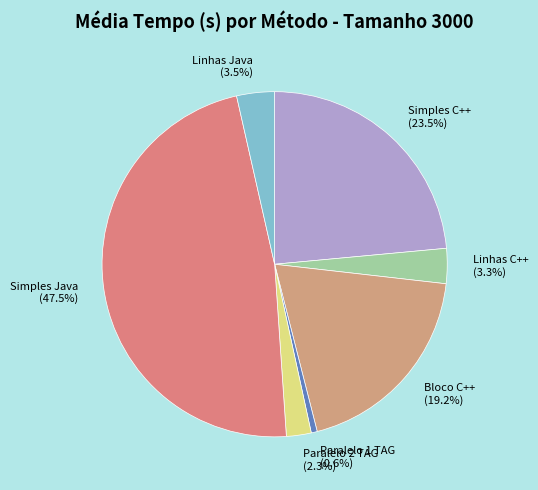

Which category has the biggest portion of the pie?

Simples Java